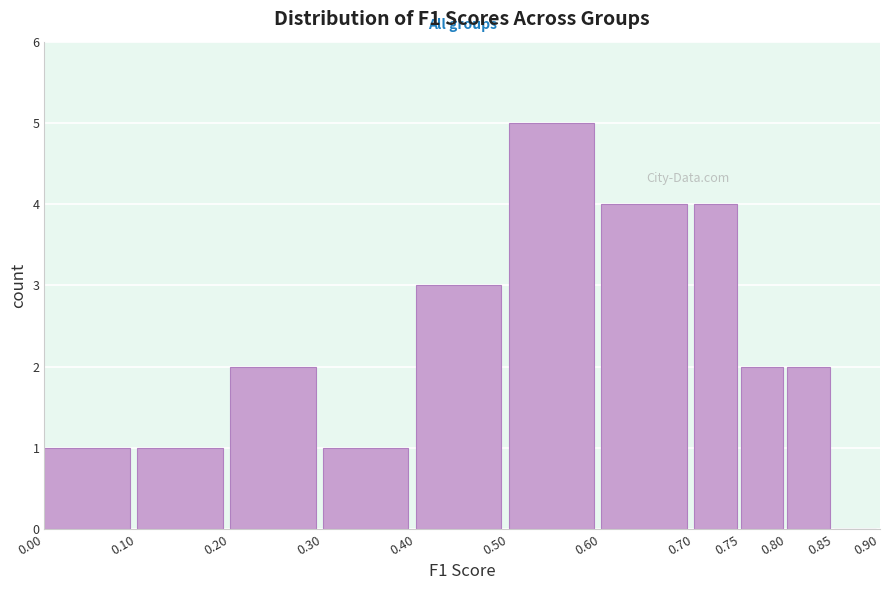

Reading left to right, list every bar in this chart as the range it spans on the x-axis followed by its height. The values are not printed on the chart, so give them approximately, as read against the axis.

0.00 to 0.10: 1
0.10 to 0.20: 1
0.20 to 0.30: 2
0.30 to 0.40: 1
0.40 to 0.50: 3
0.50 to 0.60: 5
0.60 to 0.70: 4
0.70 to 0.75: 4
0.75 to 0.80: 2
0.80 to 0.85: 2
0.85 to 0.90: 0